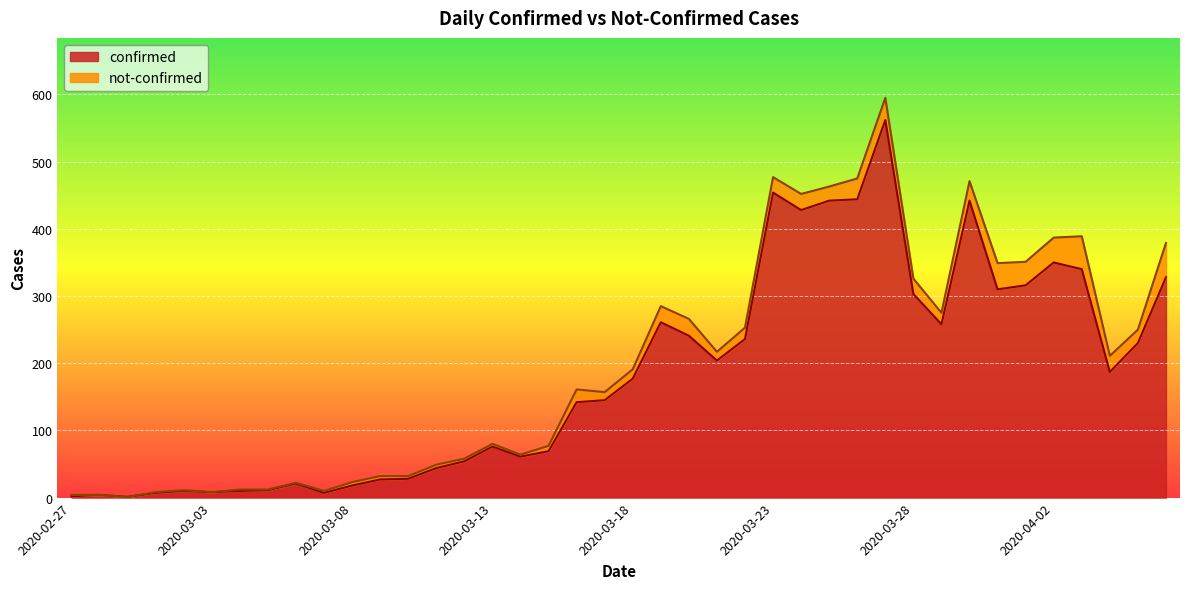

What is the label of the 20th point from the left?

2020-03-17